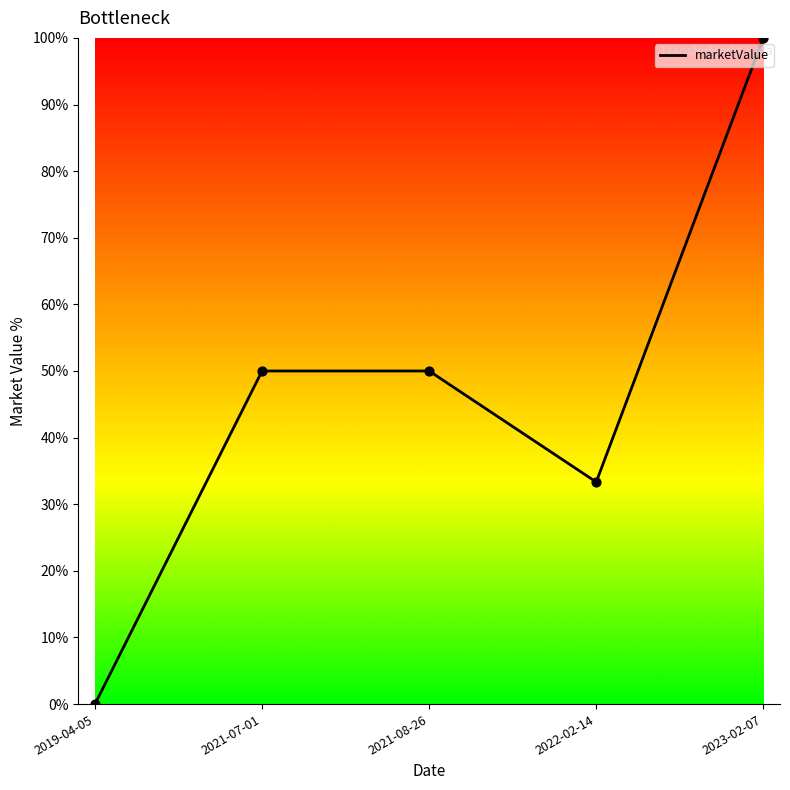

What is the change in value from 2021-07-01 to 2022-02-14?

-16.7